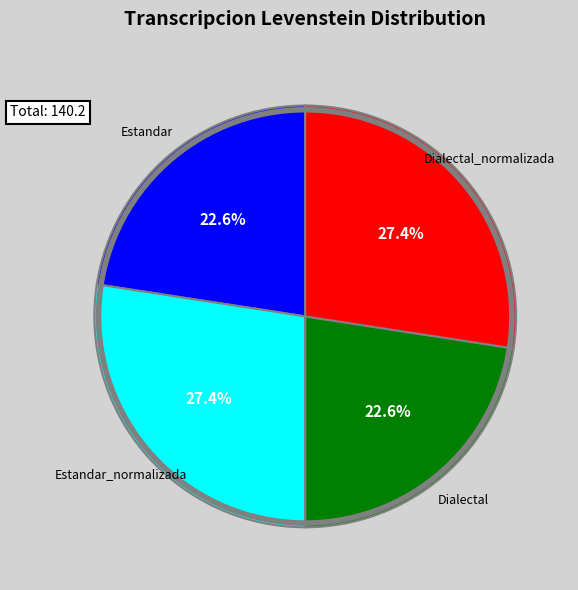

Is there a majority slice in this chart?

No